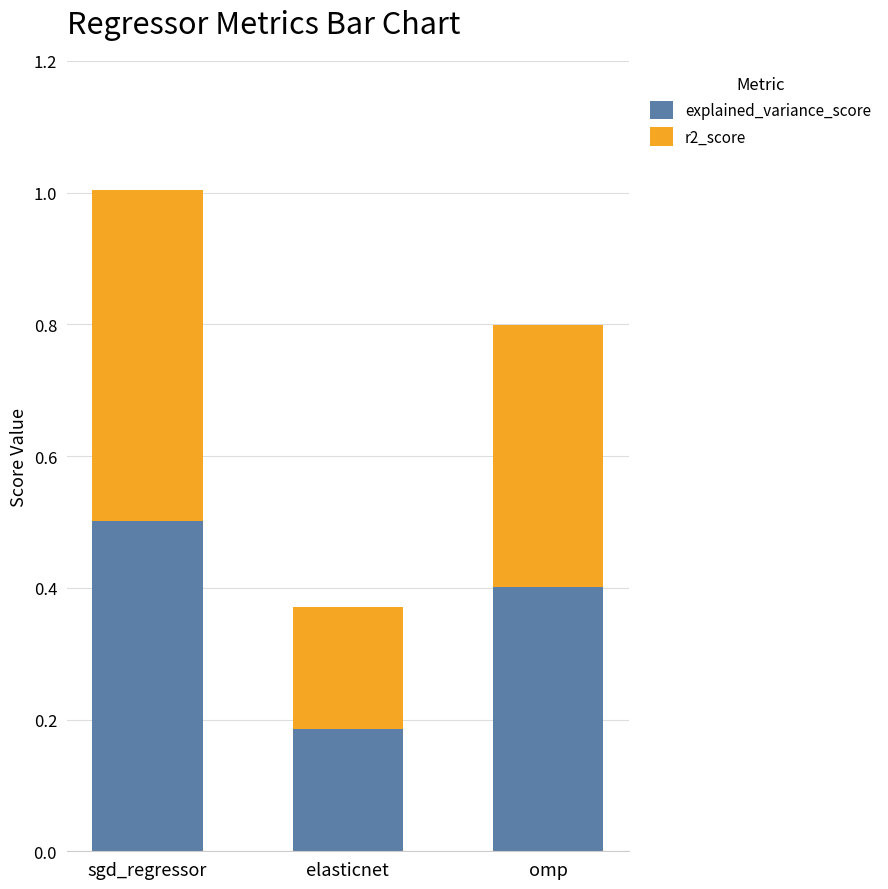

What is the sum of the explained_variance_score values at elasticnet and sgd_regressor?

0.7